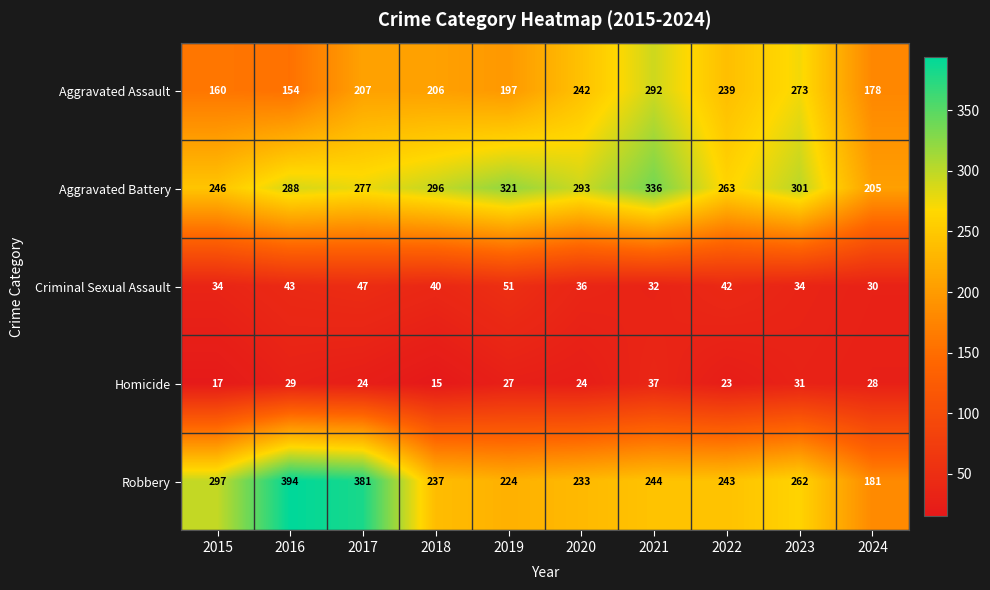

Rank the series at 2020 from lowest to highest value.

Homicide, Criminal Sexual Assault, Robbery, Aggravated Assault, Aggravated Battery